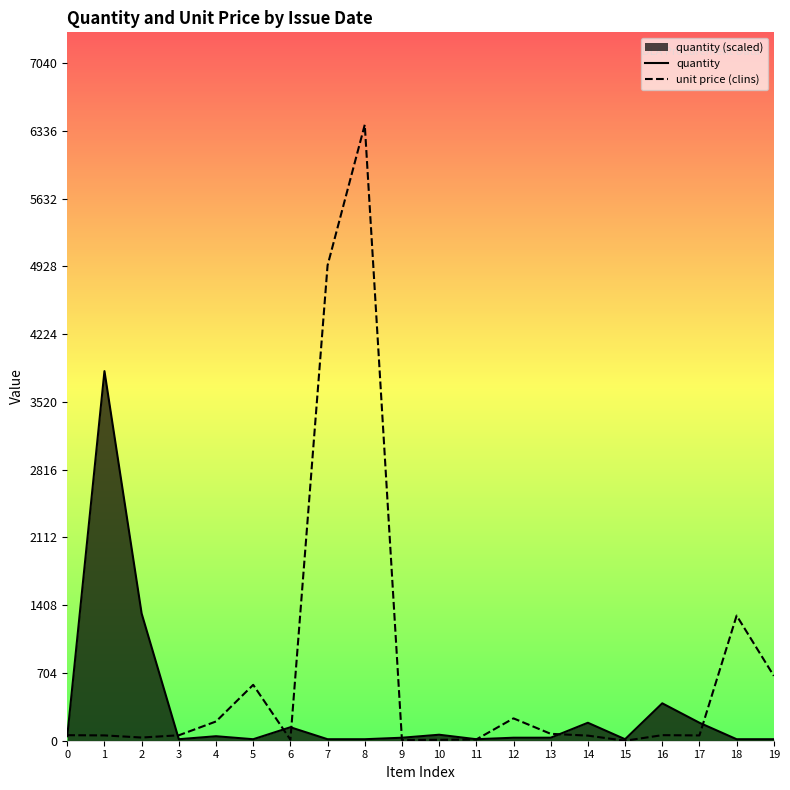

What is the difference between the second highest and minimum values in the quantity series?

1305.9